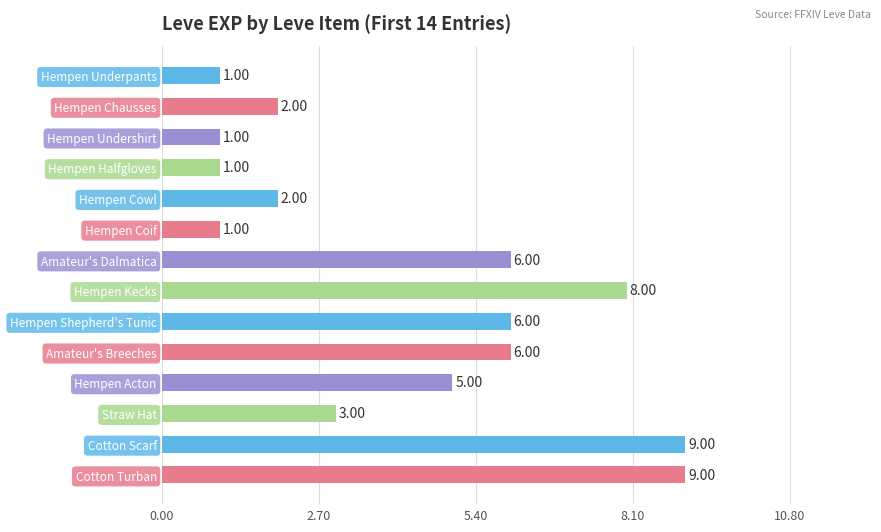

Count the number of categories in the chart.

14